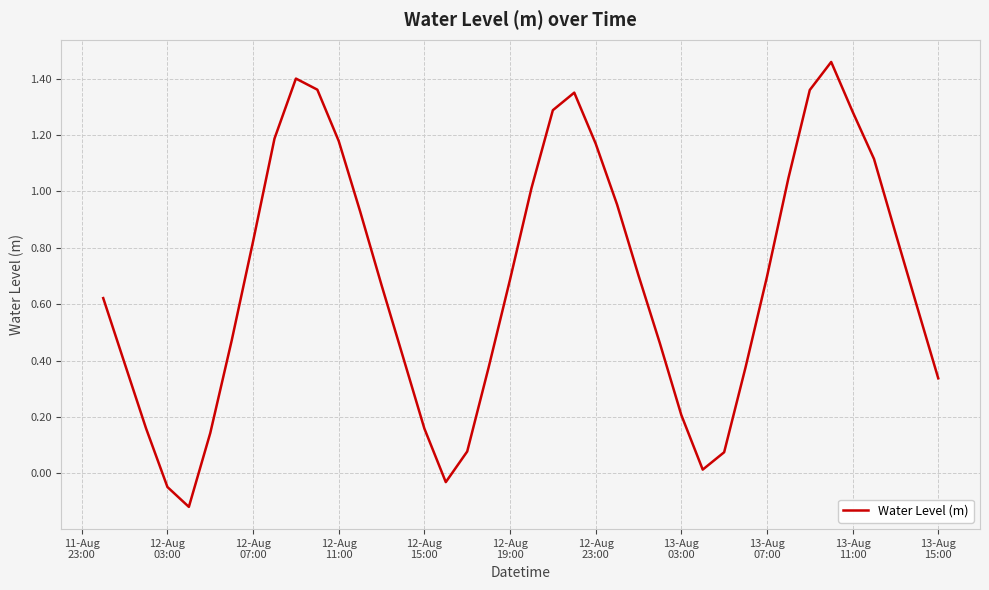

True or false: there are more than 0 points higher than both neighbors.

True